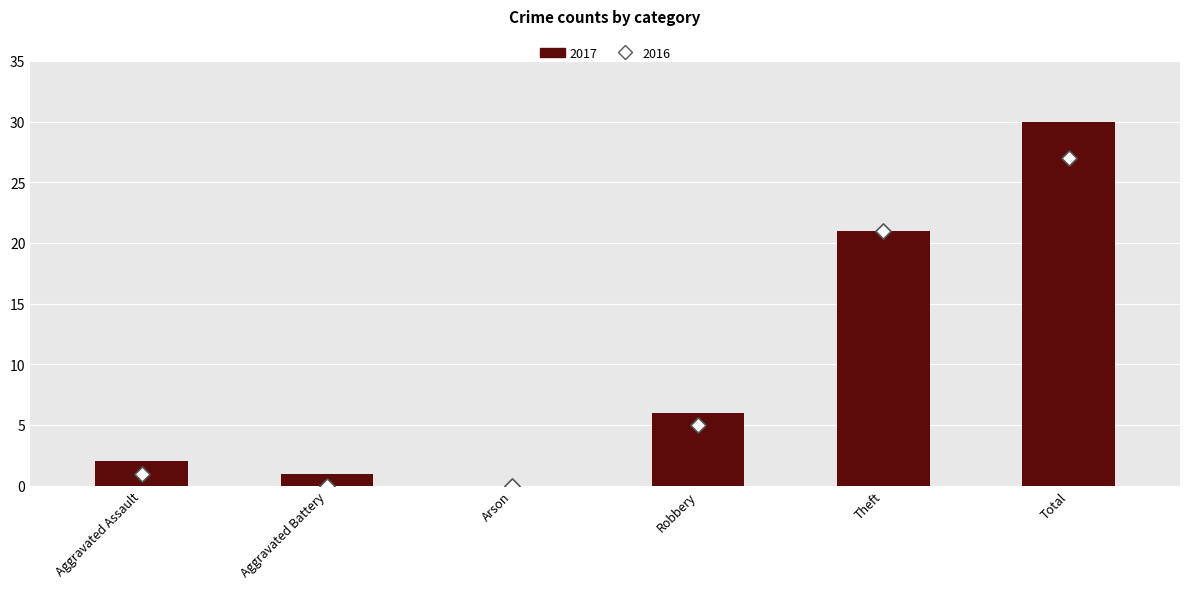

What are all the series names shown in the legend?

2017, 2016